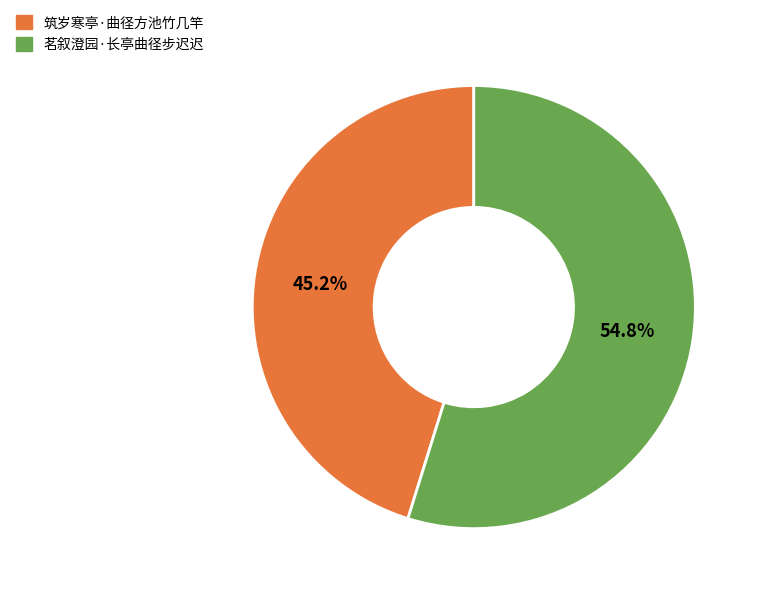

To the nearest percent, what percentage of the pie is 茗叙澄园·长亭曲径步迟迟?

55%